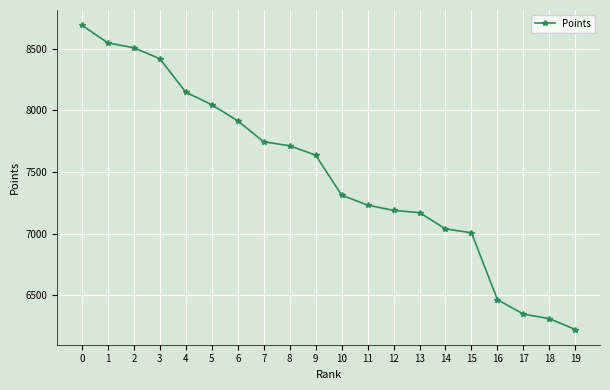

What is the value of the 1st point from the left?

8690